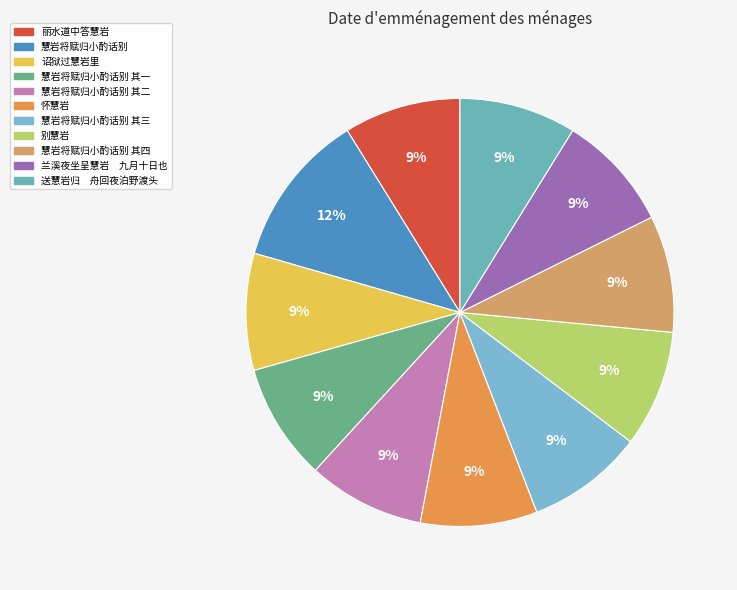

Which category has the smallest portion of the pie?

丽水道中答慧岩